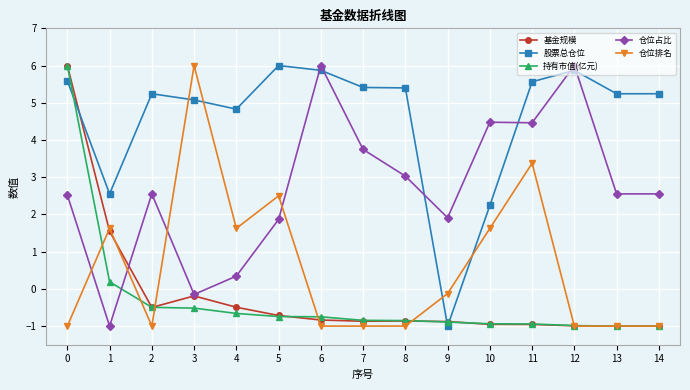

Which category has the highest value in the 仓位排名 series?

3